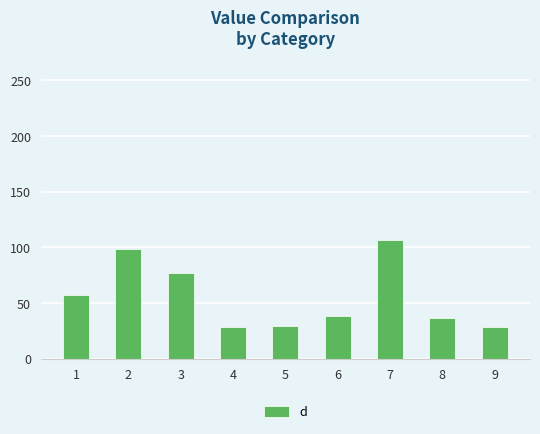

What is the difference between the values at 7 and 2?

8.1